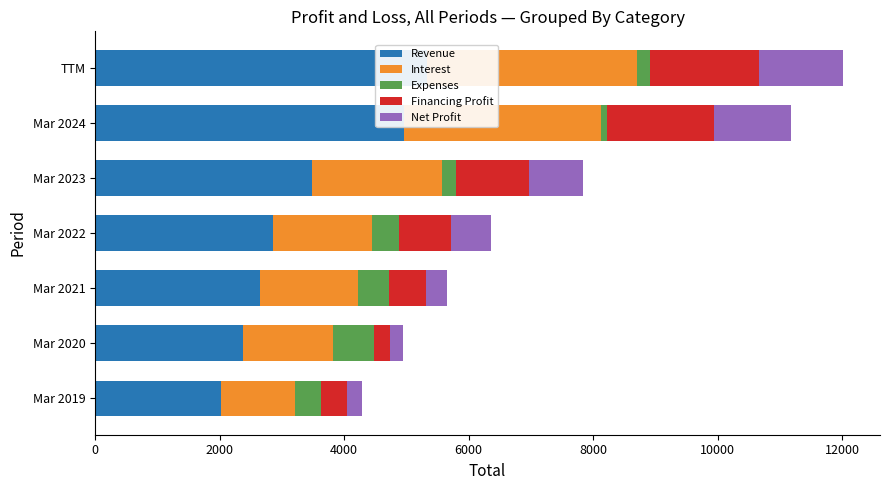

At how many categories does at least one series exceed 949?

7